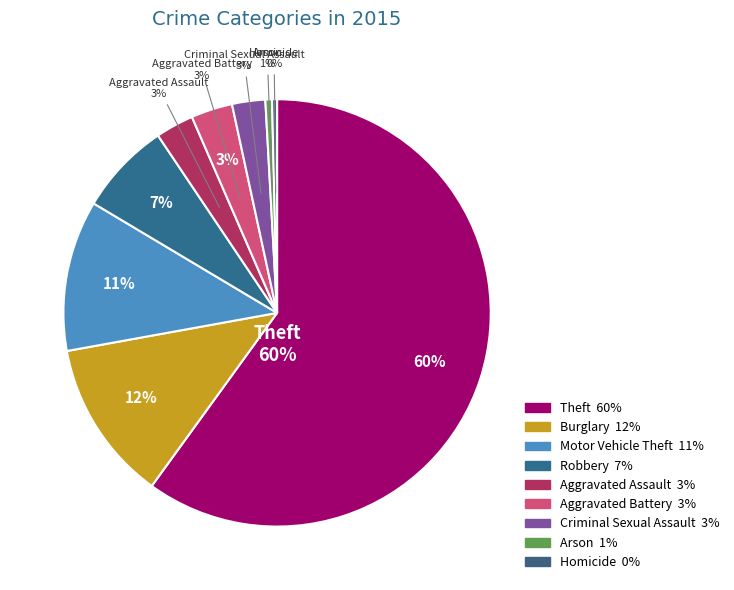

Which slice is the smallest?

Homicide